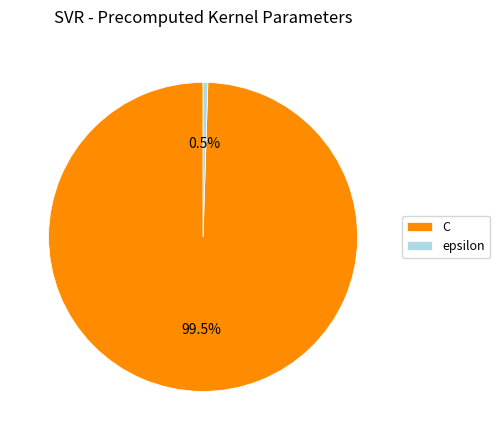

What is the smallest slice in the pie chart?

epsilon